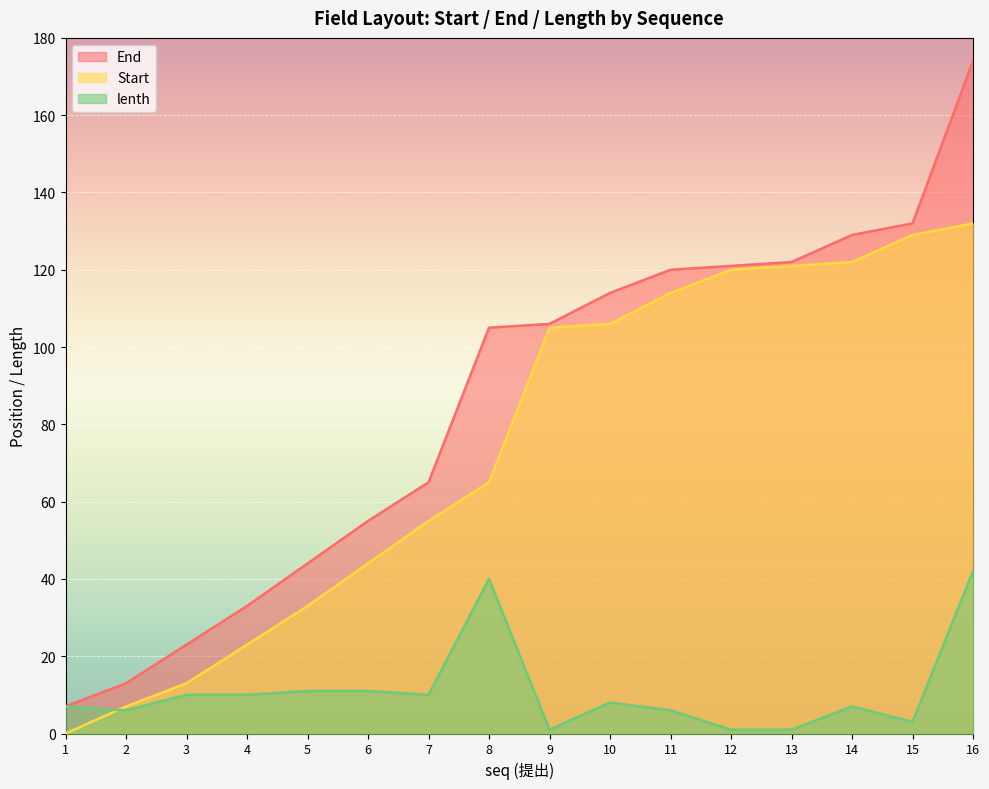

Which series has the largest total across all categories?

End